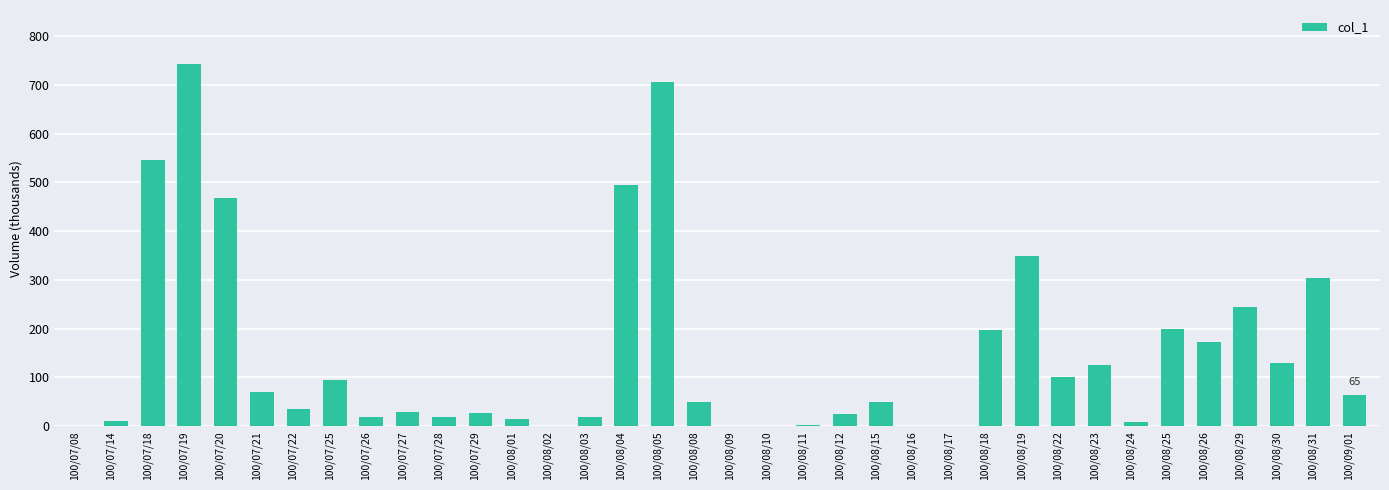

Which label corresponds to the largest value in the chart?

100/07/19